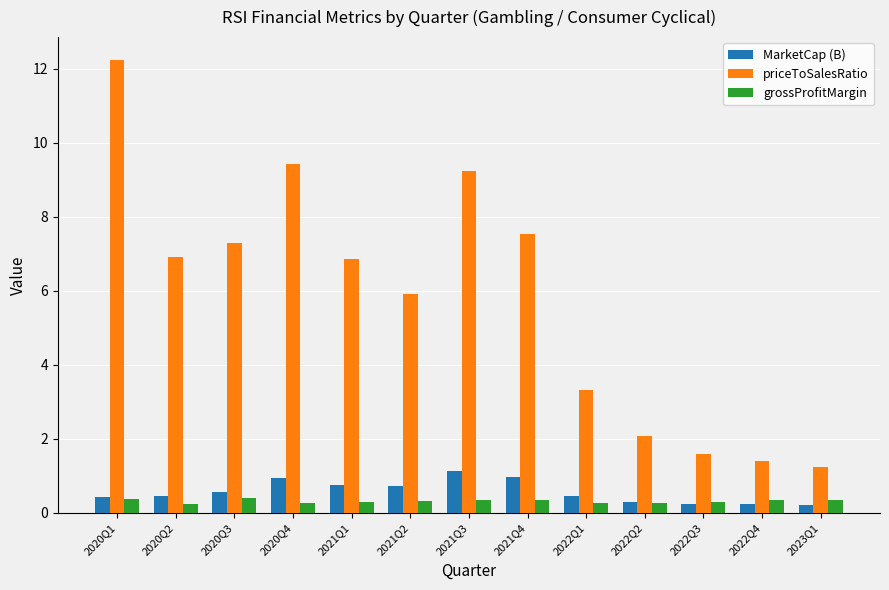

What is the spread (max minus min) of values at 2022Q3?

1.4